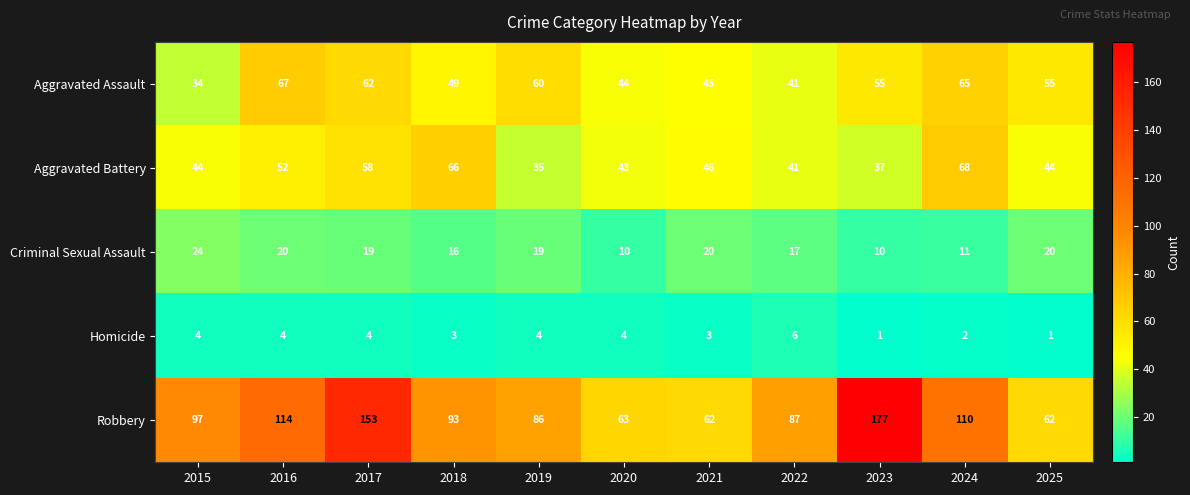

Rank the series by their maximum value, from highest to lowest.

Robbery, Aggravated Battery, Aggravated Assault, Criminal Sexual Assault, Homicide